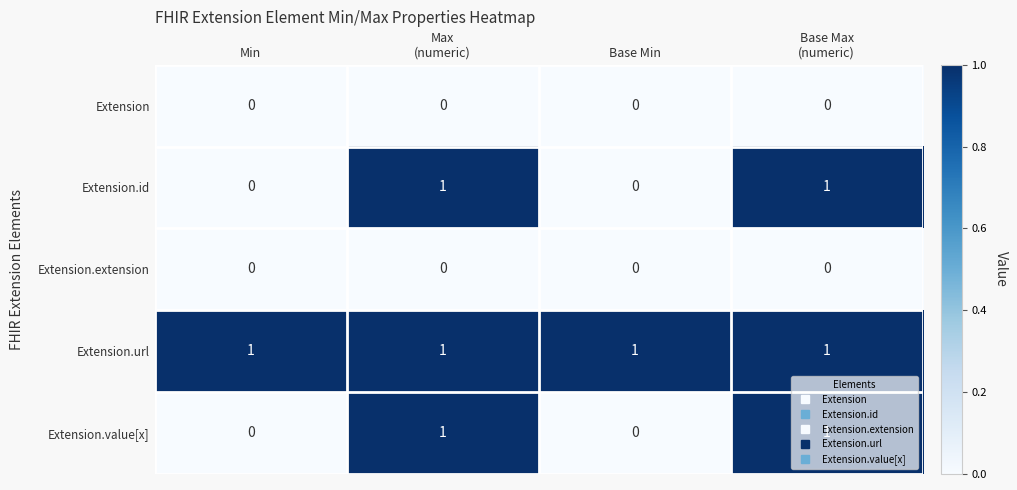

At how many categories does at least one series exceed 0?

4